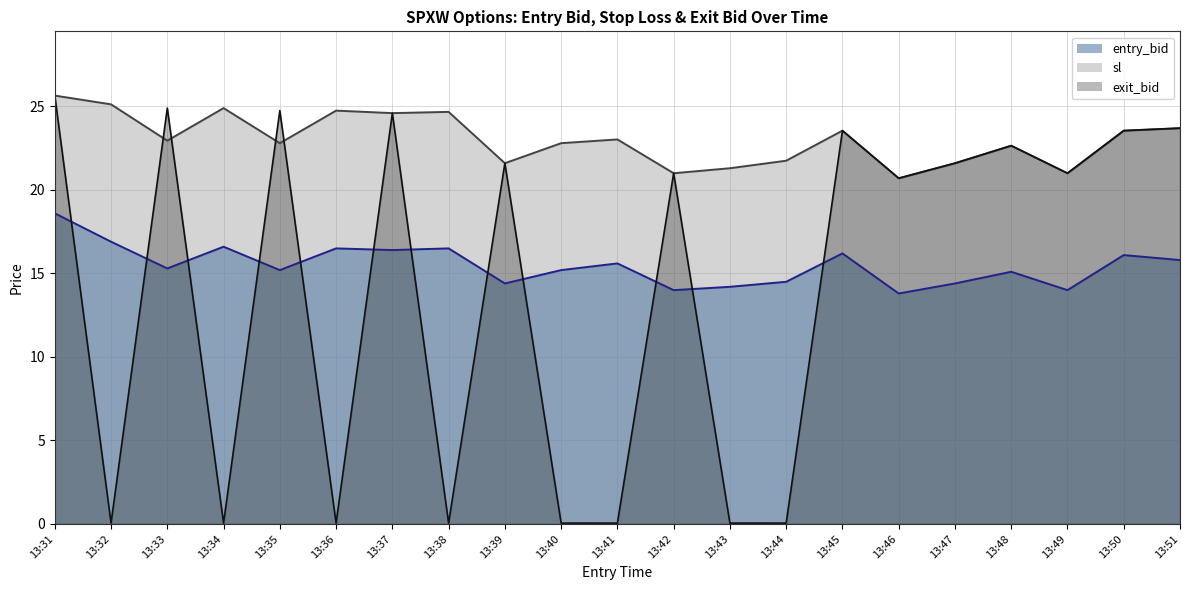

What is the value of the exit_bid_line point at the 17th from the left?

21.6